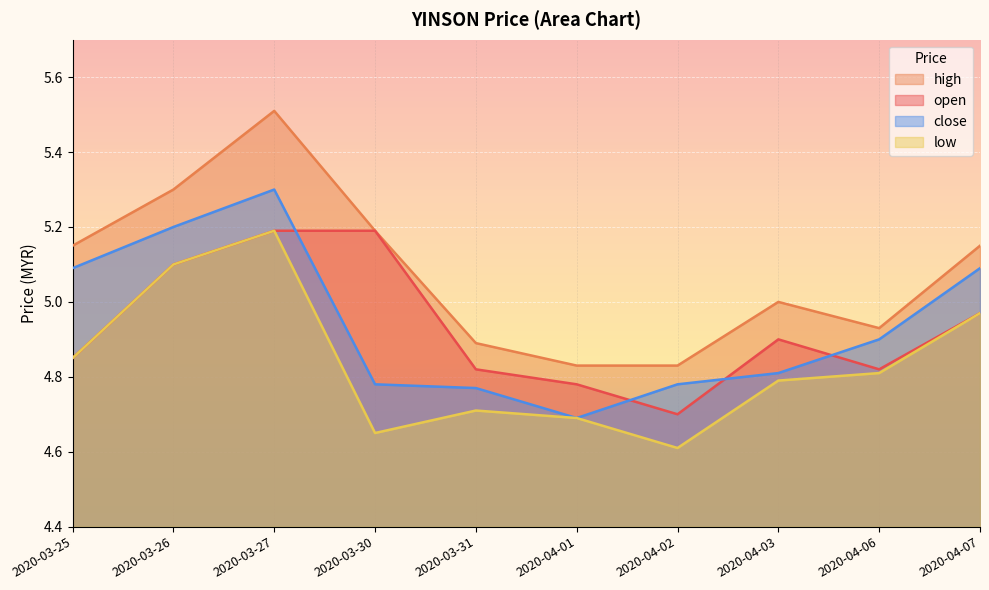

Which category has the highest value in the open series?

2020-03-27